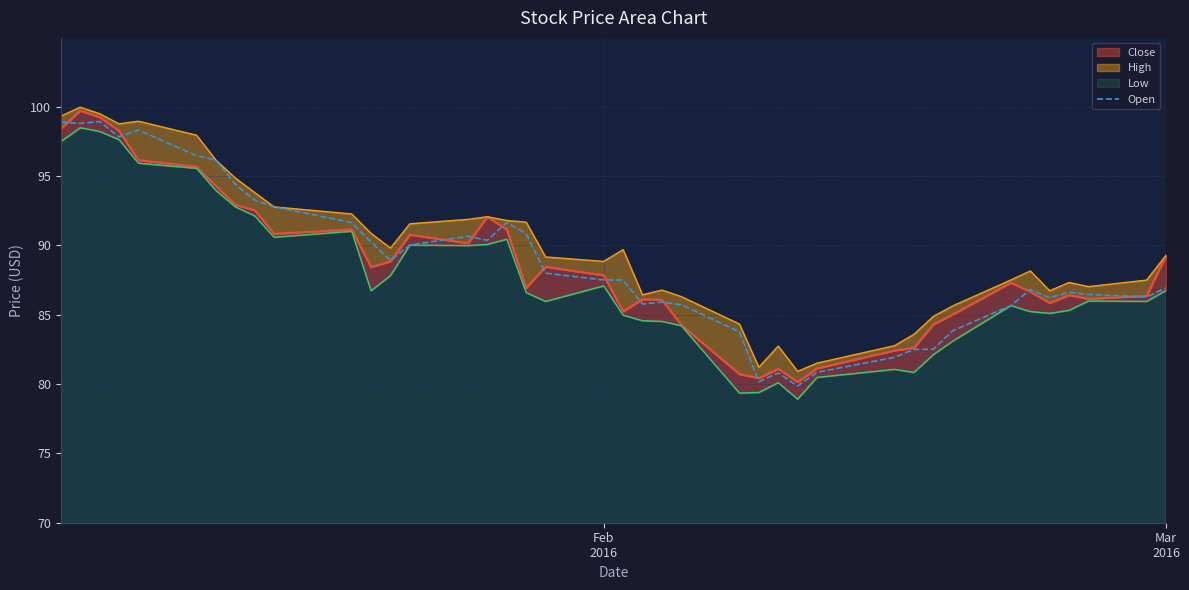

What is the highest value of the Open series?

98.9